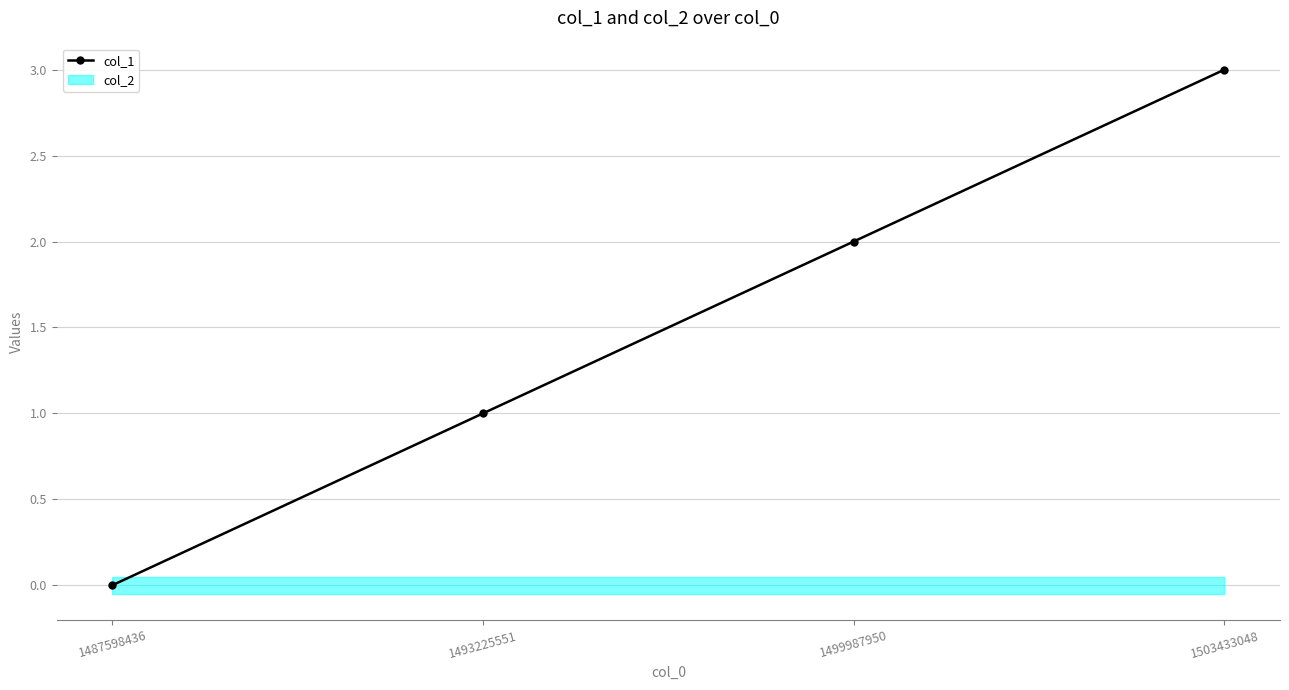

What is the change in value from 1493225551 to 1503433048?

+2